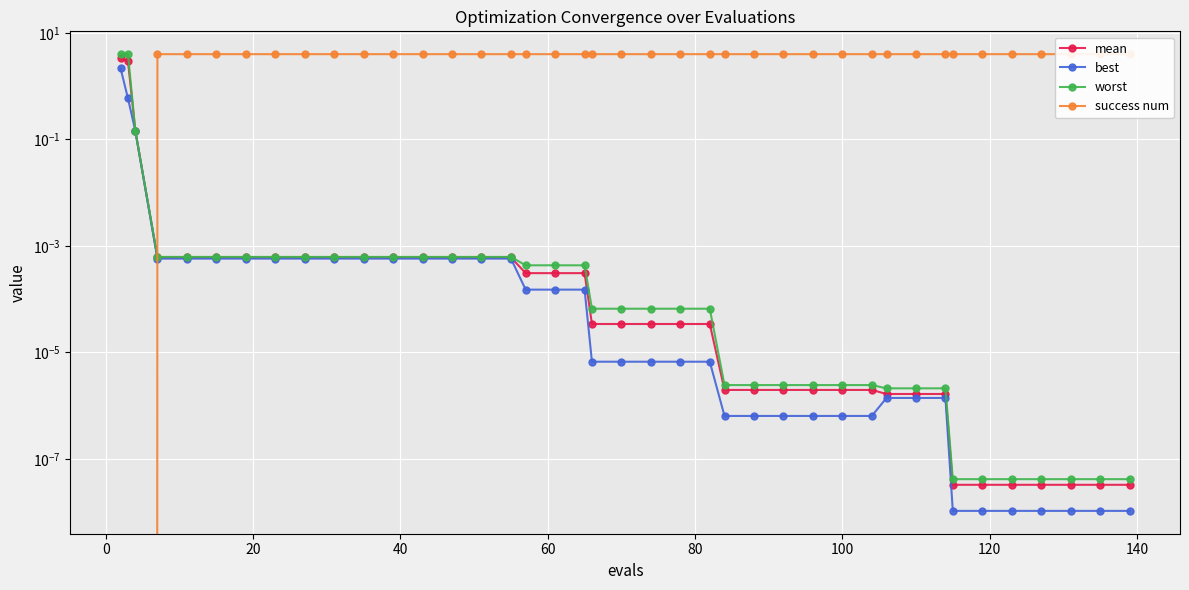

Is this an area chart (filled region under the line)?

No